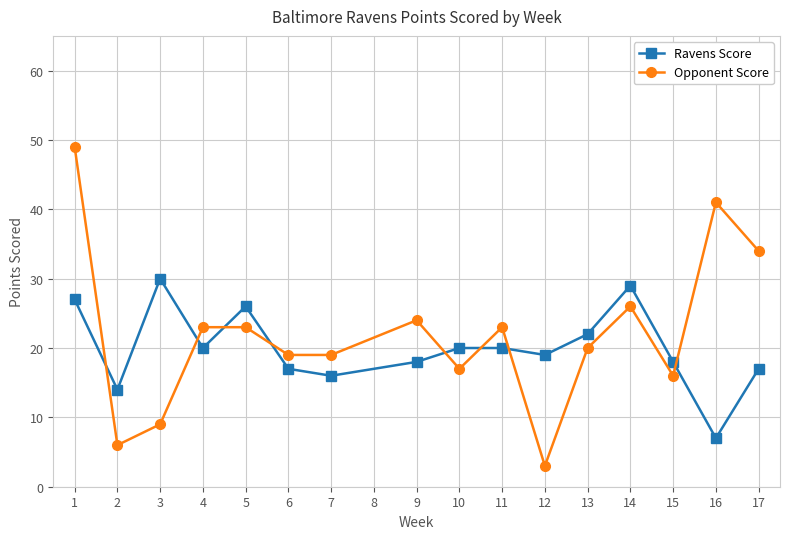

Is the value of Opponent Score at 5 greater than the value of Ravens Score at 4?

Yes